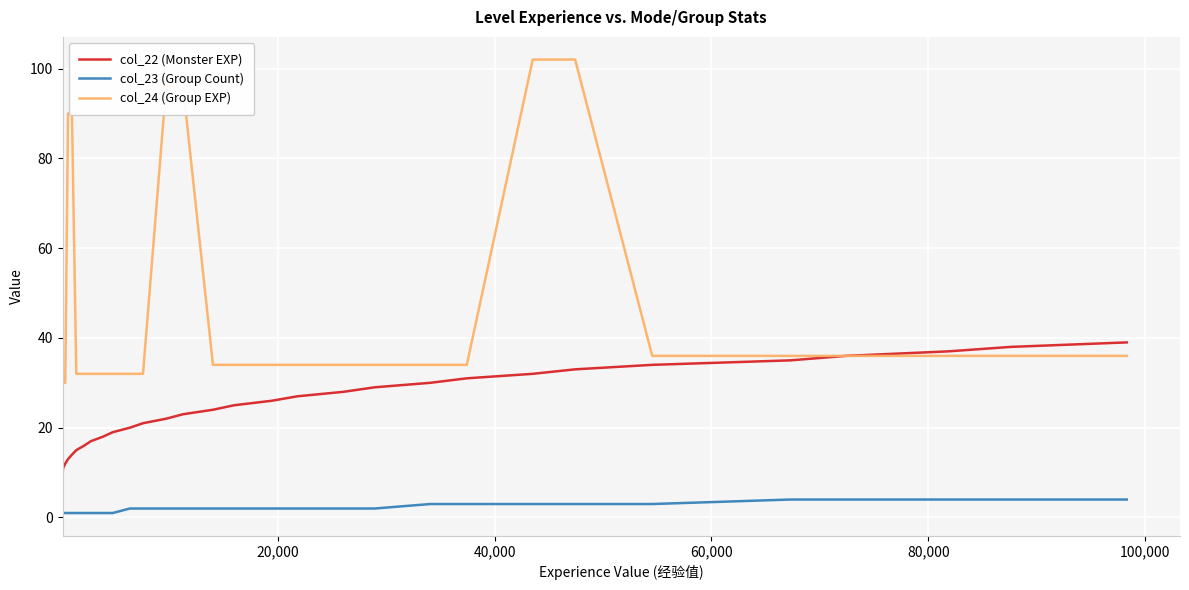

True or false: col_23 (Group Count) and col_24 (Group EXP) intersect in this chart.

False